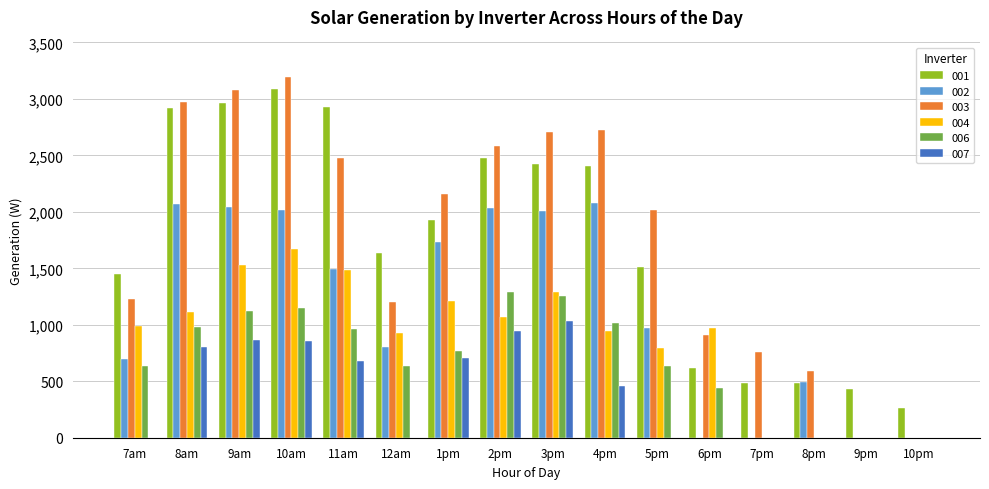

What is the greatest value displayed?

3191.3